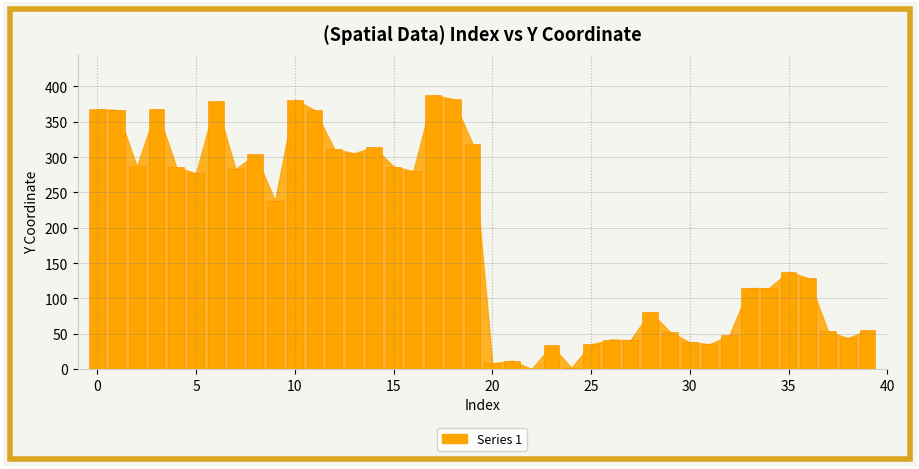

What is the greatest value displayed?

387.9